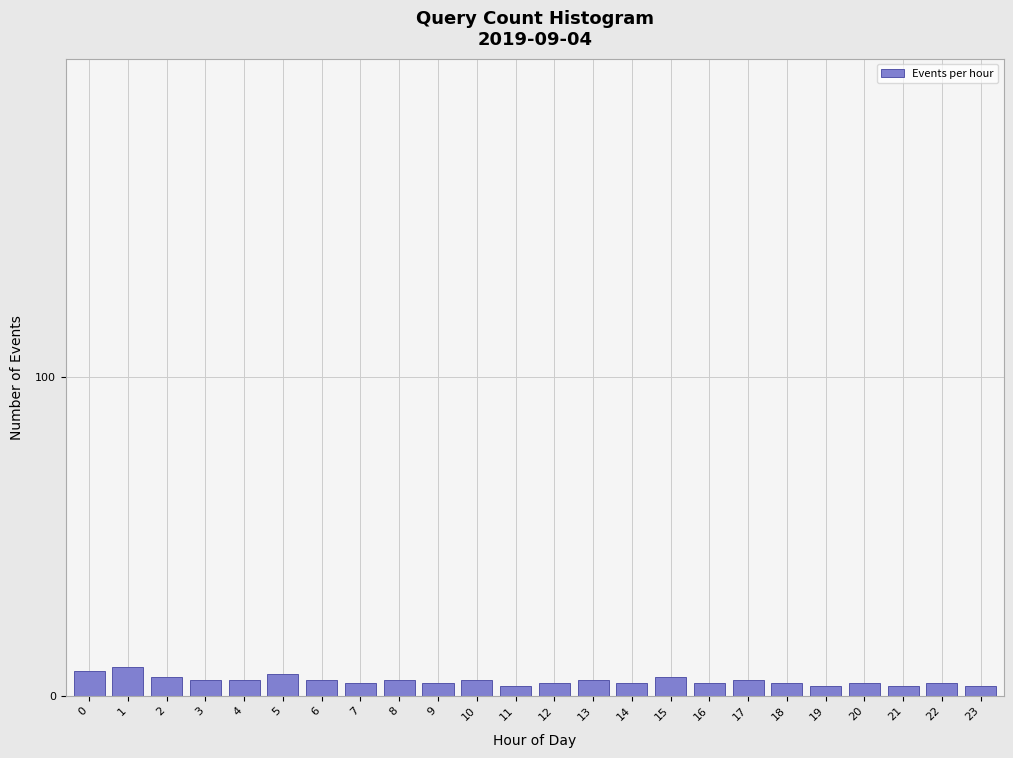

Reading left to right, list all the values displayed in this chart.

0=8	1=9	2=6	3=5	4=5	5=7	6=5	7=4	8=5	9=4	10=5	11=3	12=4	13=5	14=4	15=6	16=4	17=5	18=4	19=3	20=4	21=3	22=4	23=3